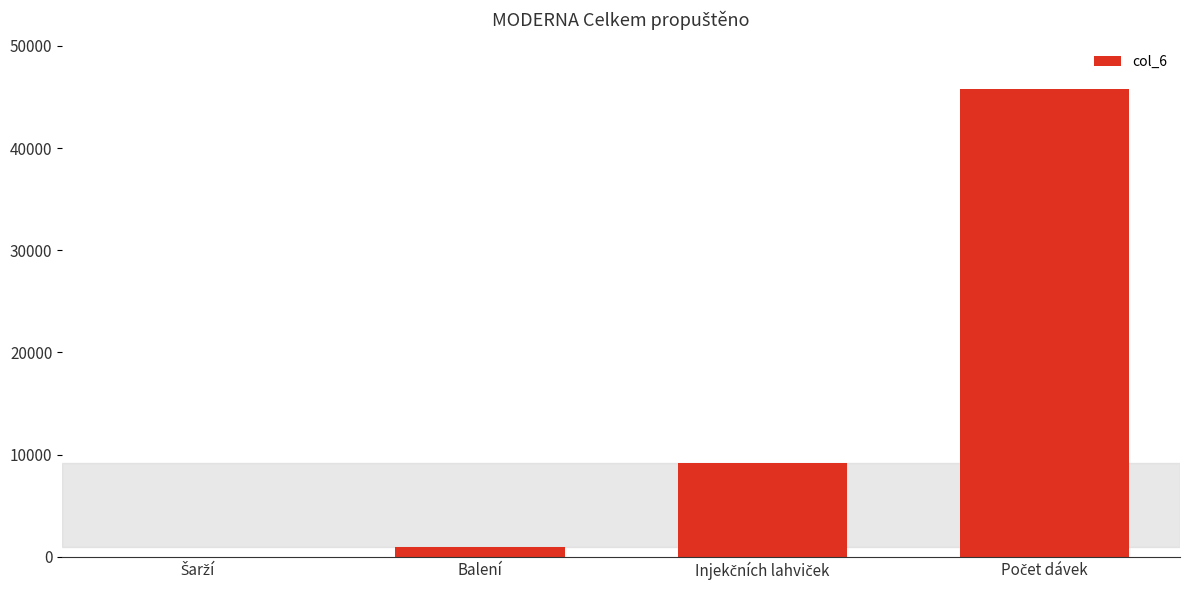

What is the maximum value shown in the chart?

45750